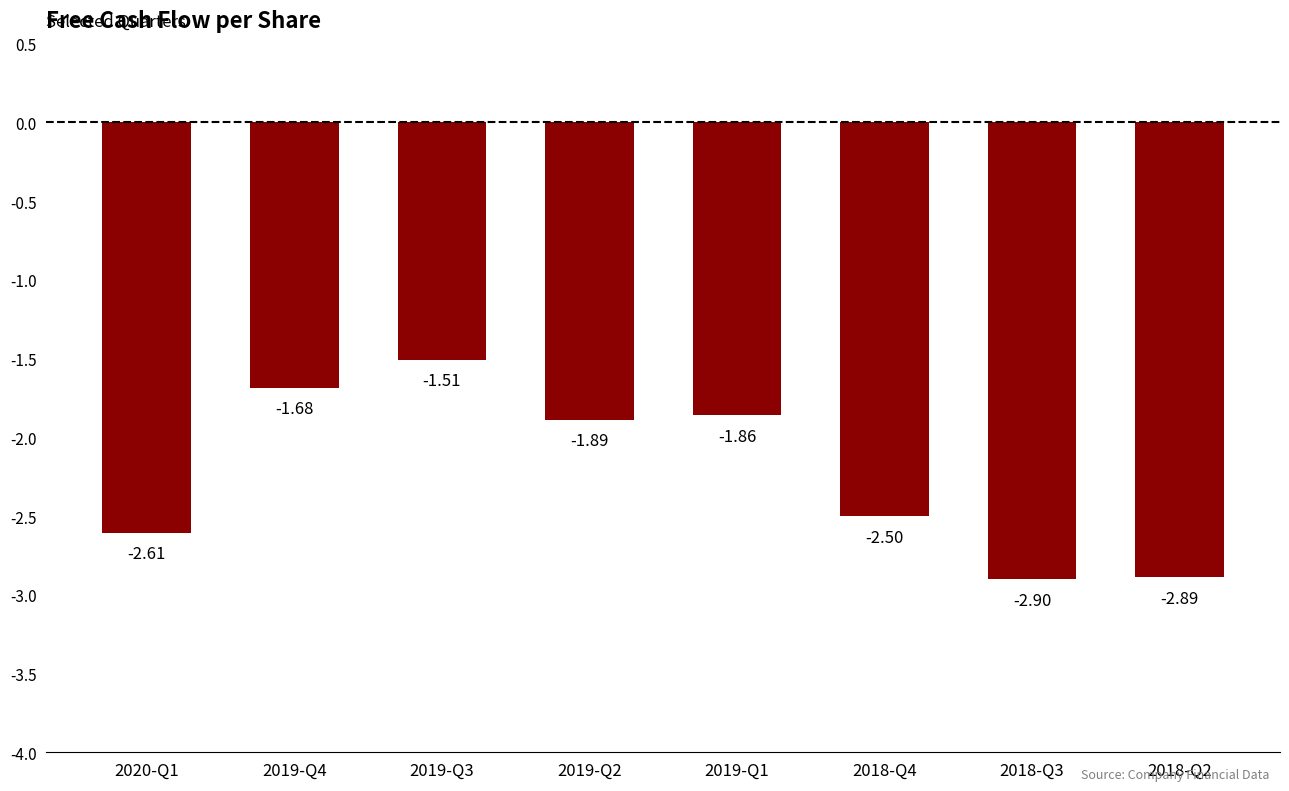

What is the label of the 1st bar from the left?

2020-Q1